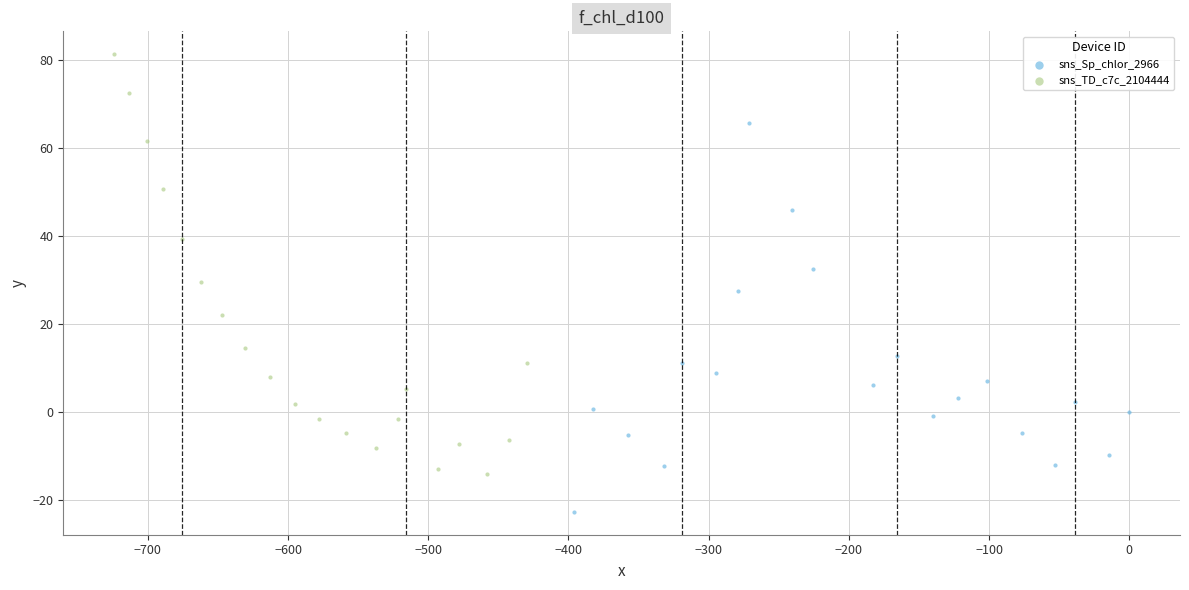

Which series contains the highest Y value?

sns_TD_c7c_2104444